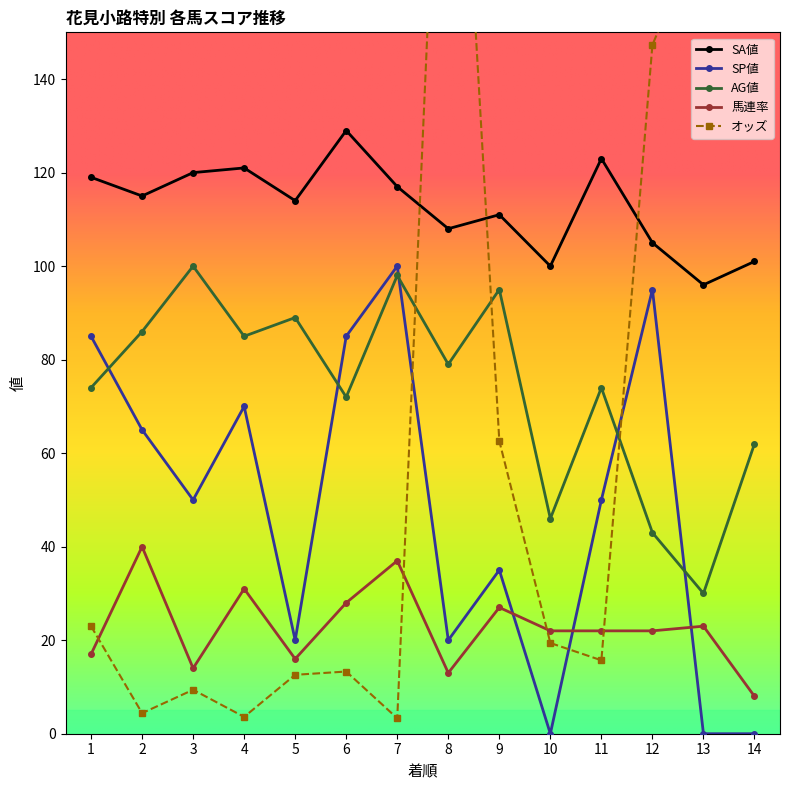

Where is SA値 nearest to the value 112?

9